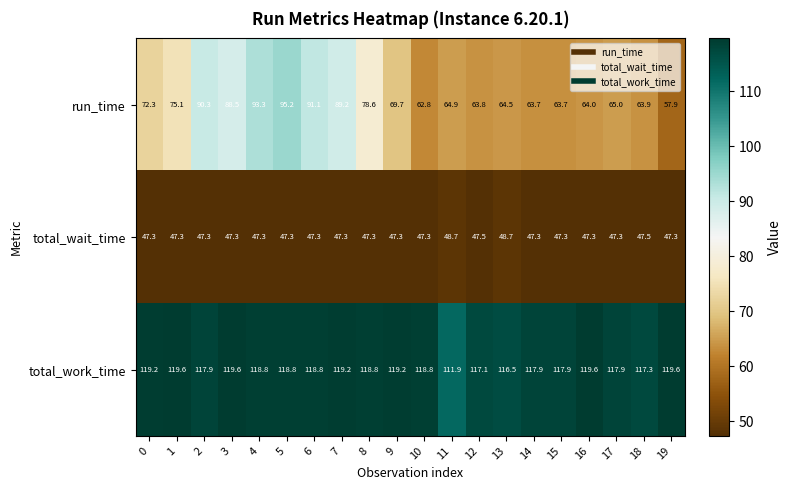

What is the smallest value displayed?

47.3